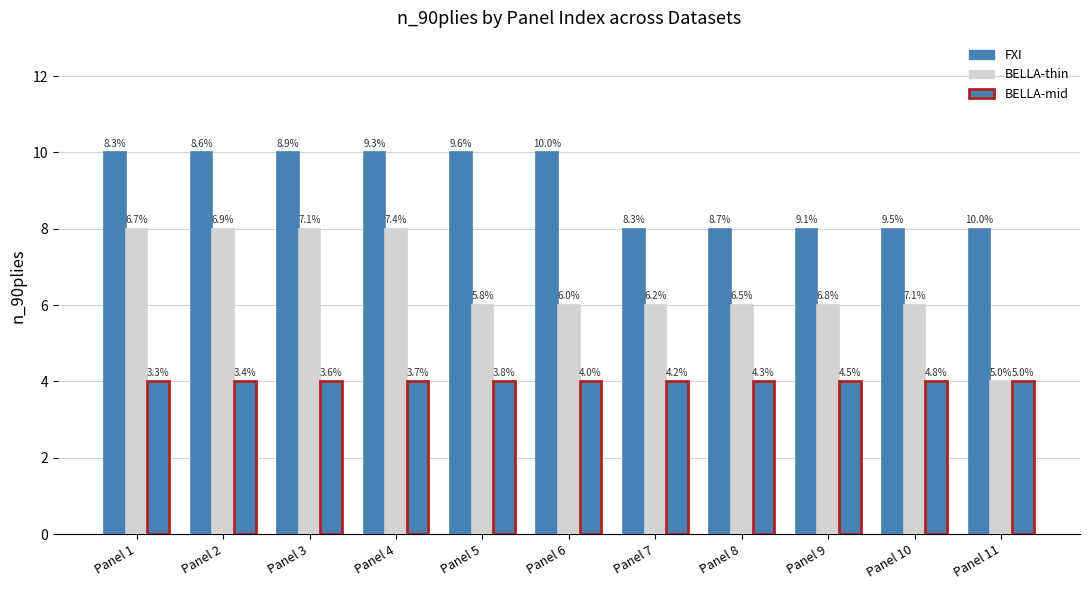

At which category is the sum across all series the highest?

Panel 1